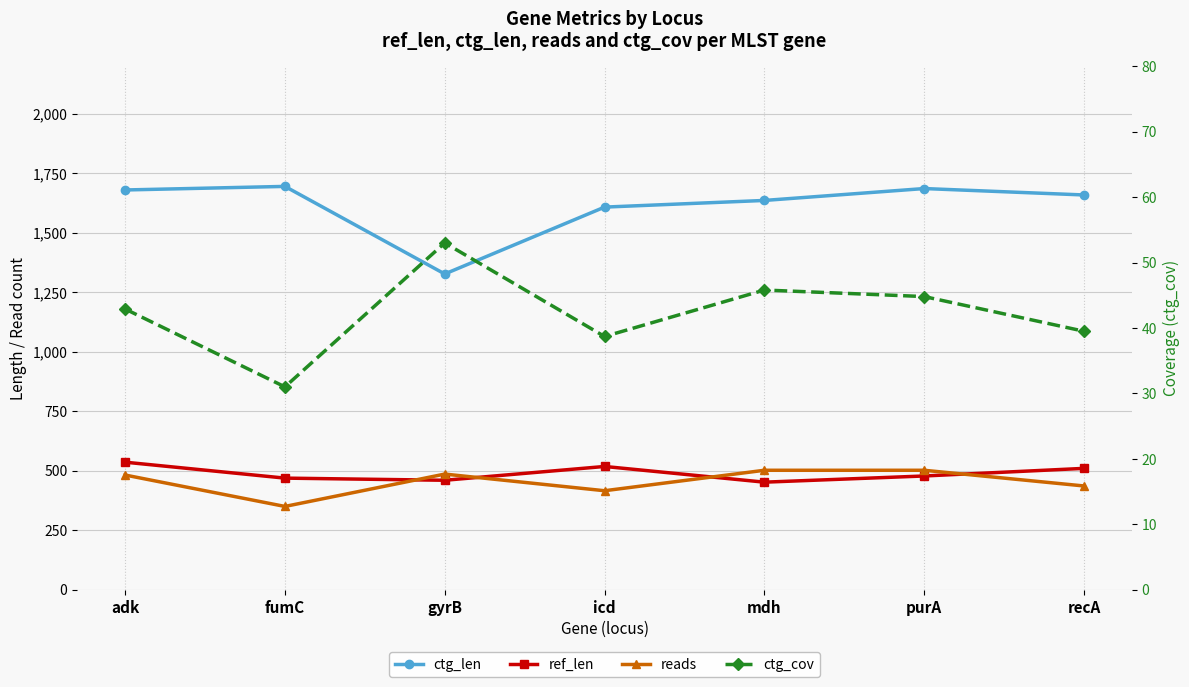

At which label is ctg_cov closest to 42?

adk